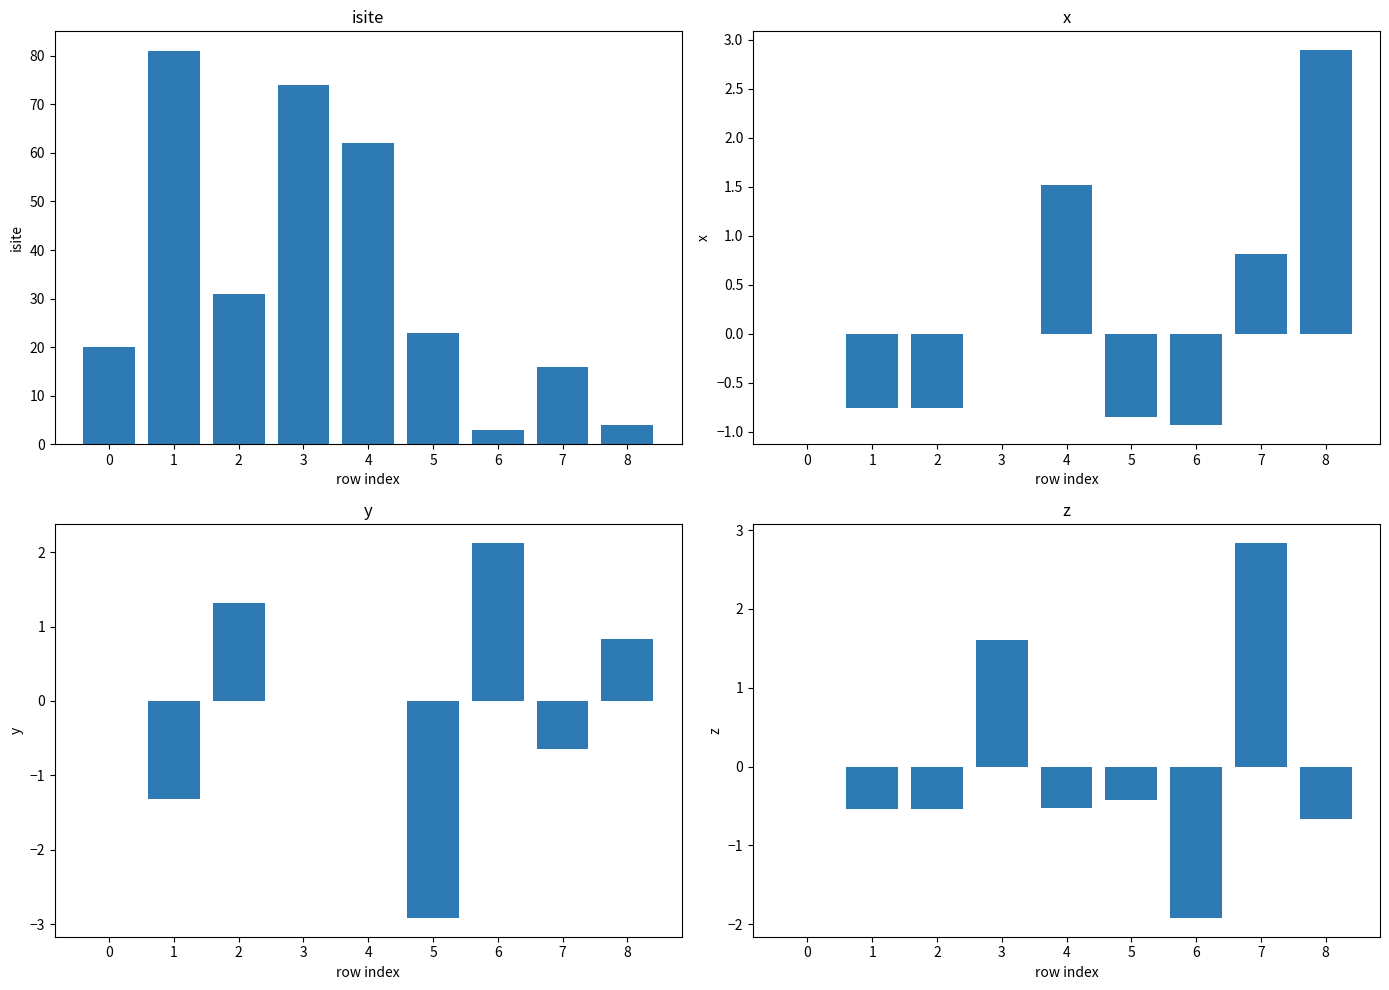

At which category does the chart reach its minimum across all series?

5